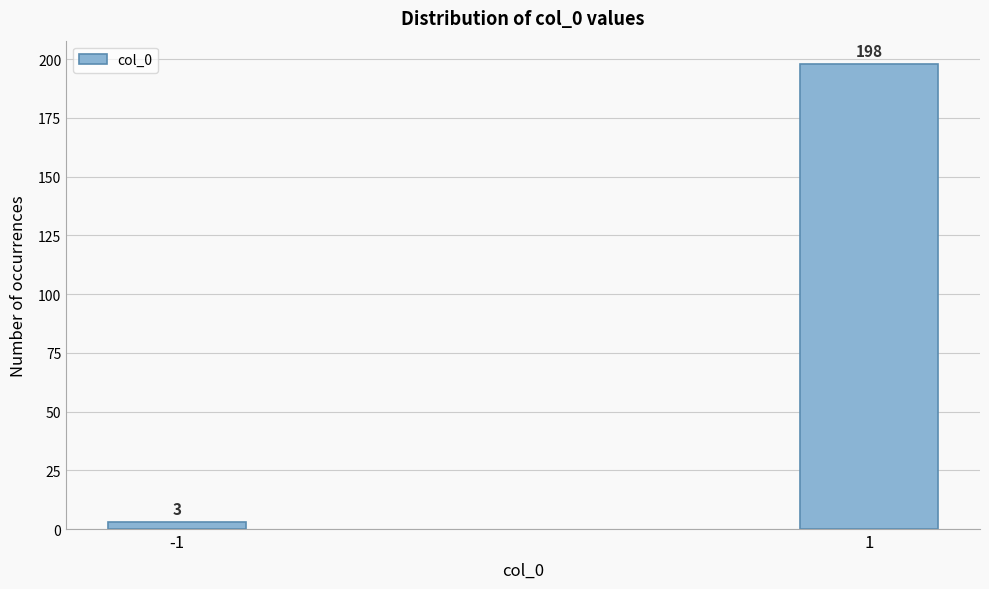

Reading right to left, transcribe all the data shown in this chart.

198	3